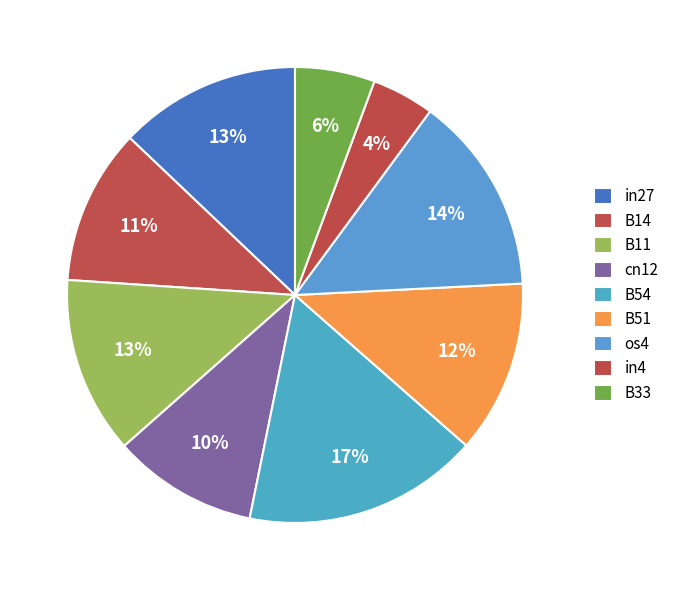

Count the number of slices in the pie.

9